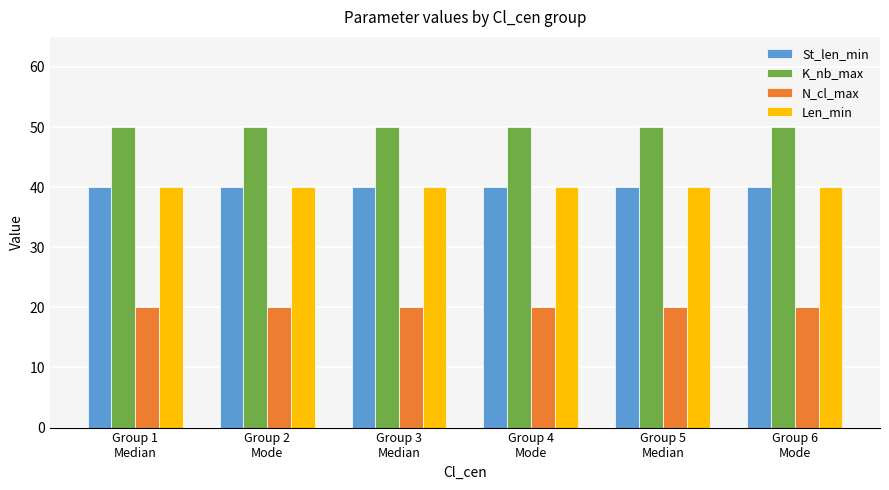

What is the highest value of the St_len_min series?

40